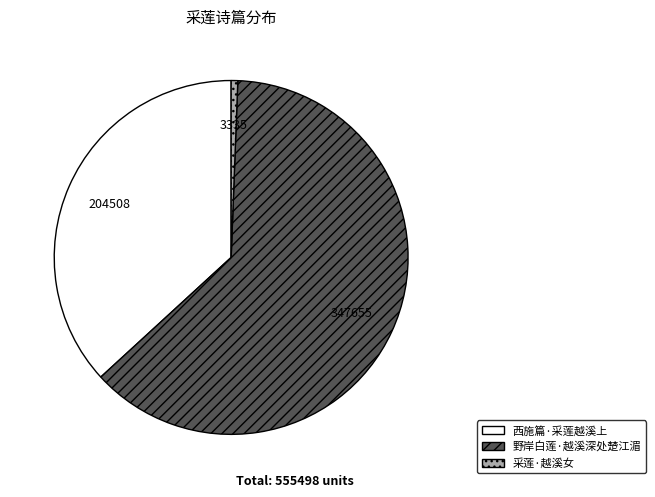

True or false: 西施篇·采莲越溪上 accounts for 37% of the total.

True